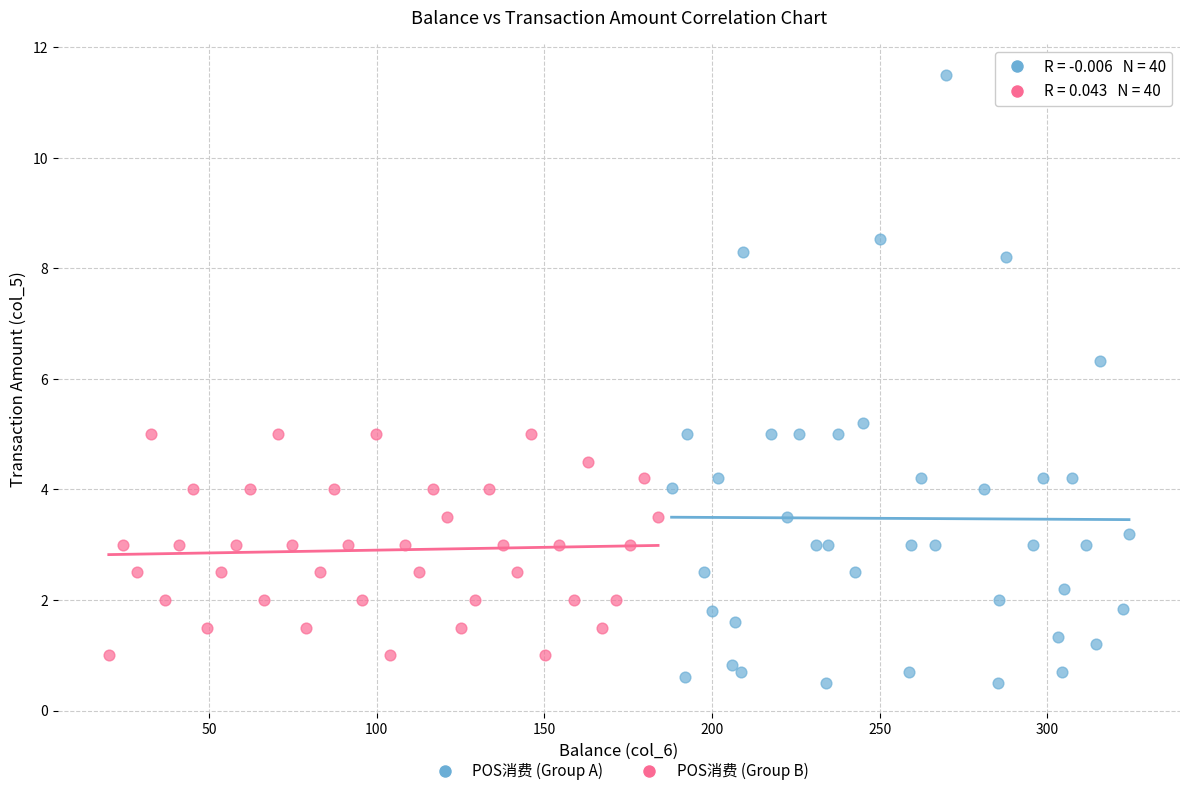

Which series has the widest spread of Y values?

POS消费 (Group A)